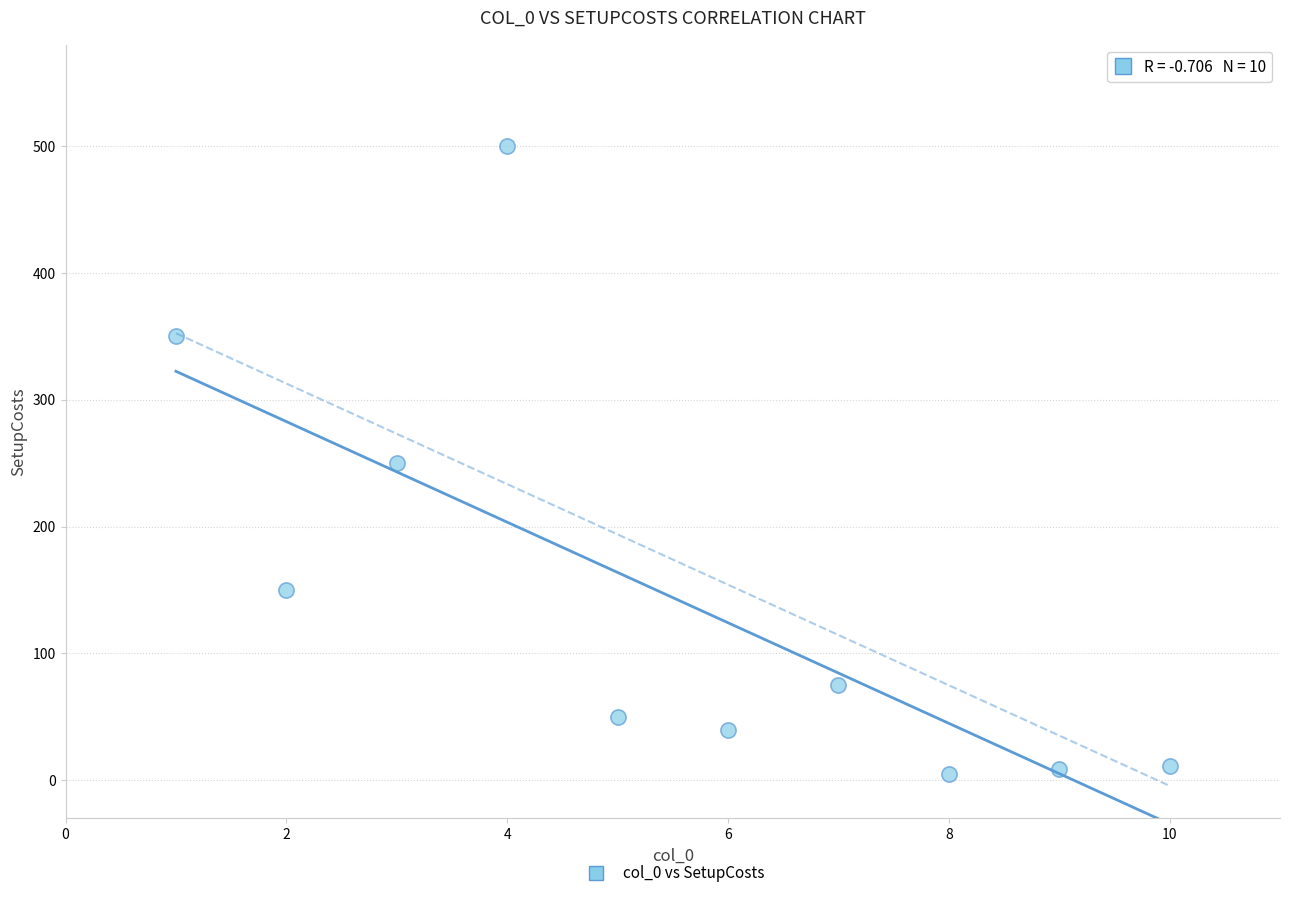

What is the range of Y values (max minus min)?

495.0